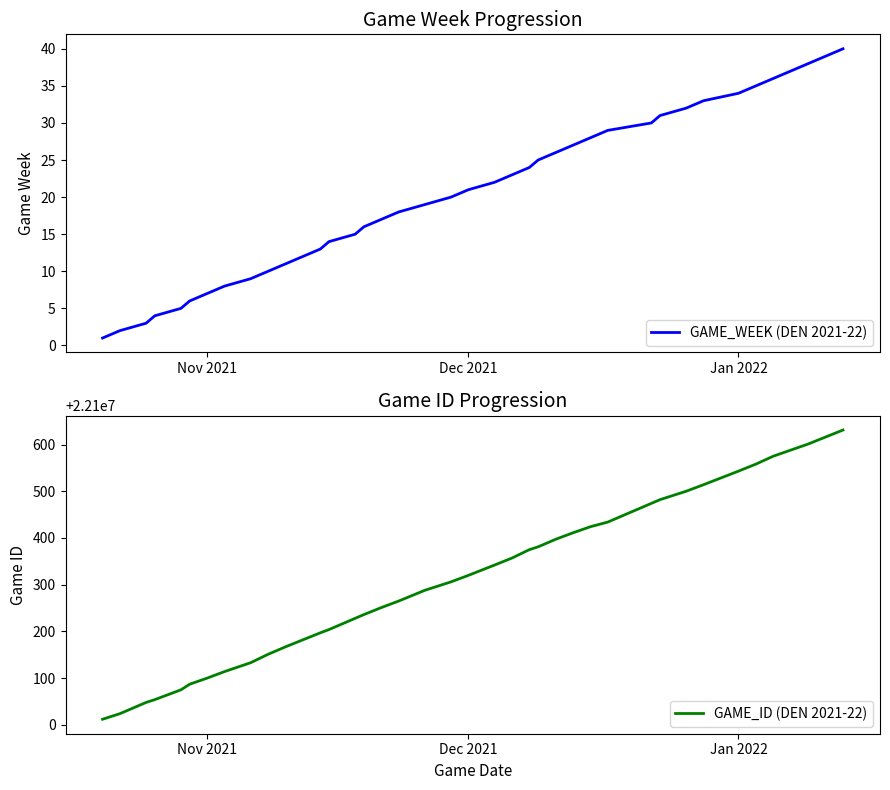

What is the minimum value for GAME_ID (DEN 2021-22)?

22100012